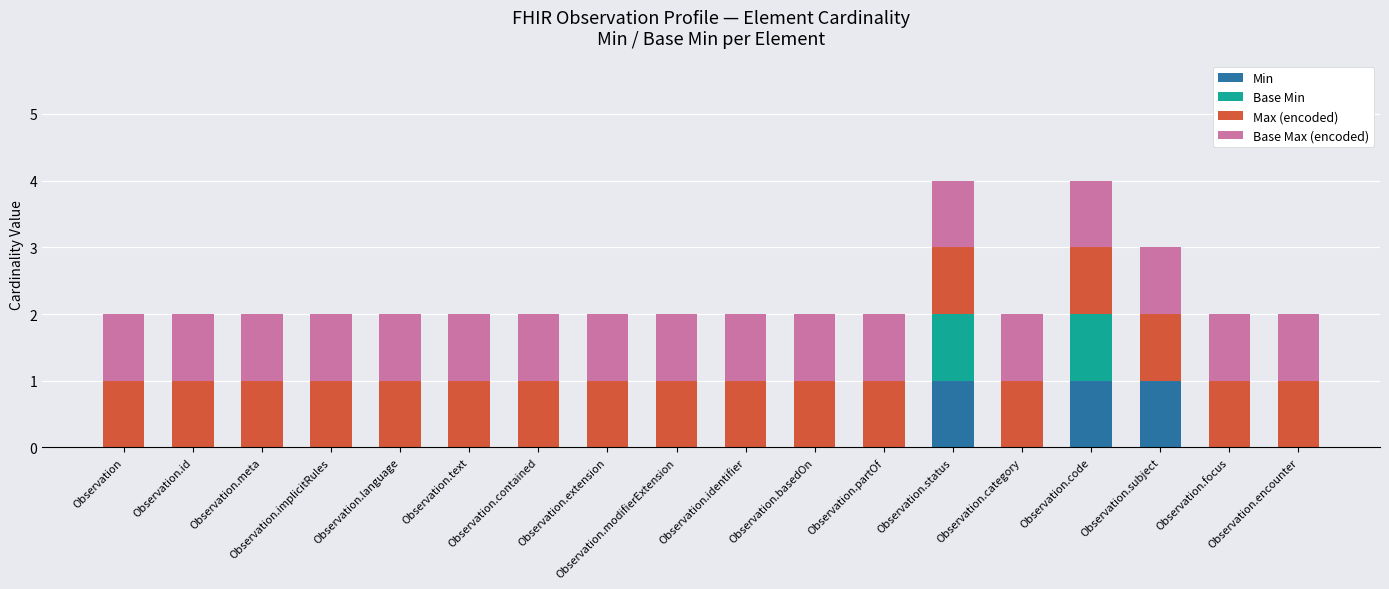

What is the label of the 3rd bar from the left?

Observation.meta